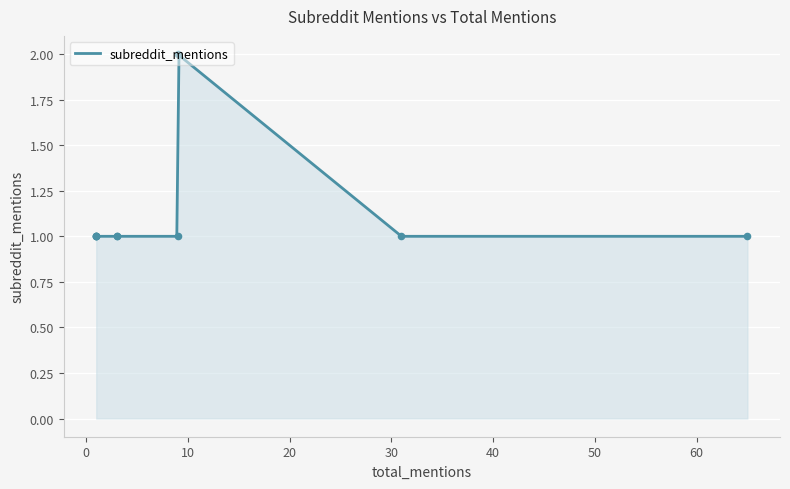

What is the ratio of the value at 31 to the value at 1?

1.0